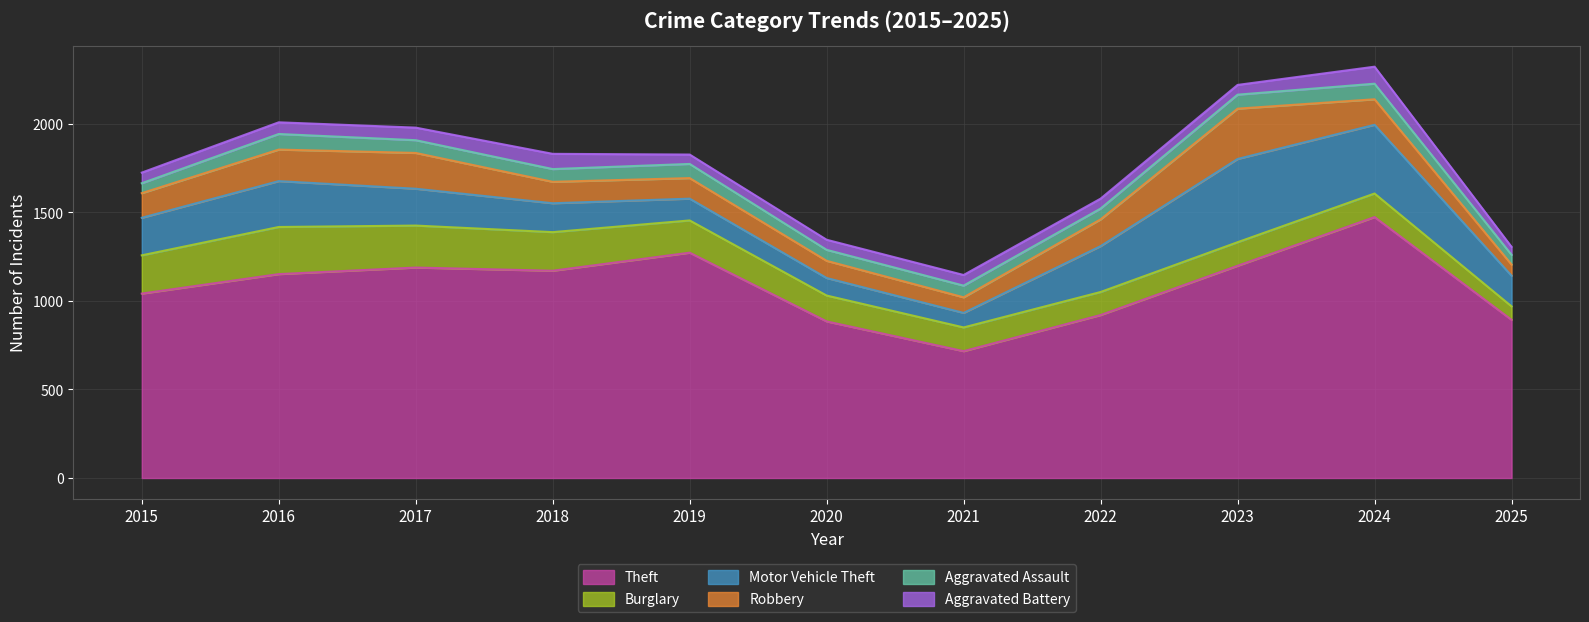

What is the sum of the Motor Vehicle Theft values at 2017 and 2015?

420